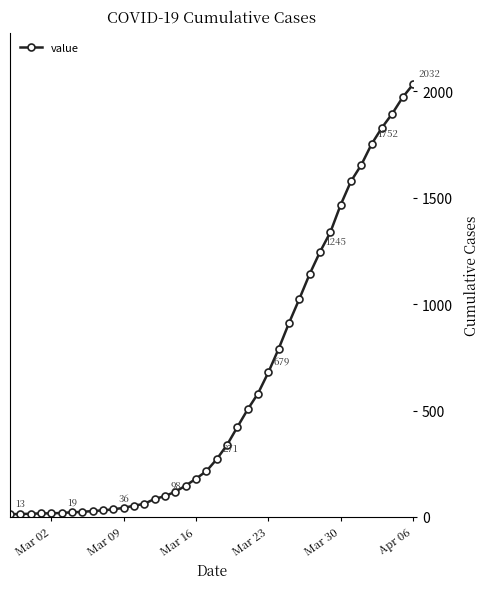

What is the sum of all values?

24657